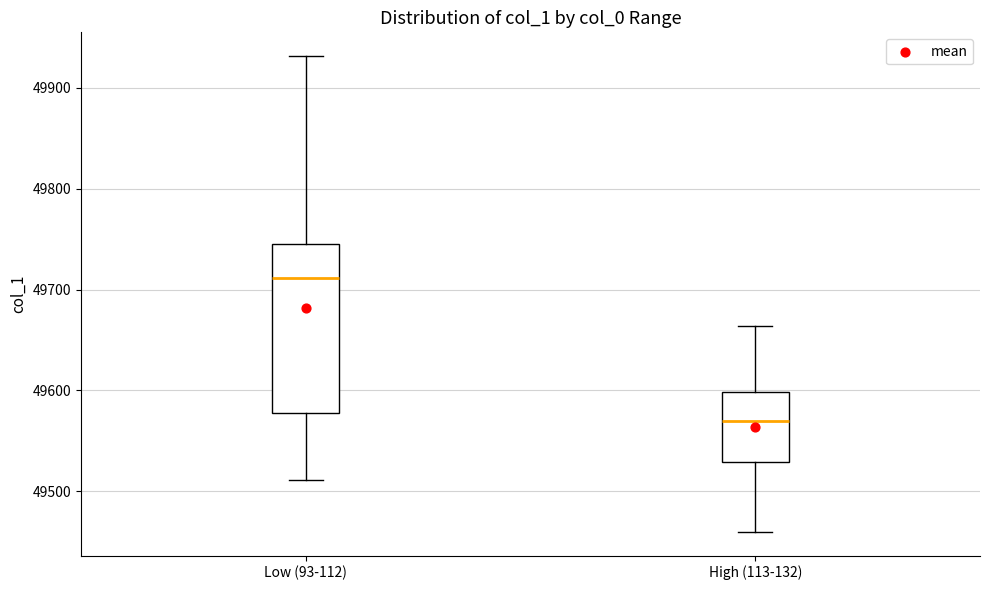

Which box has the lowest median line?

High (113-132)